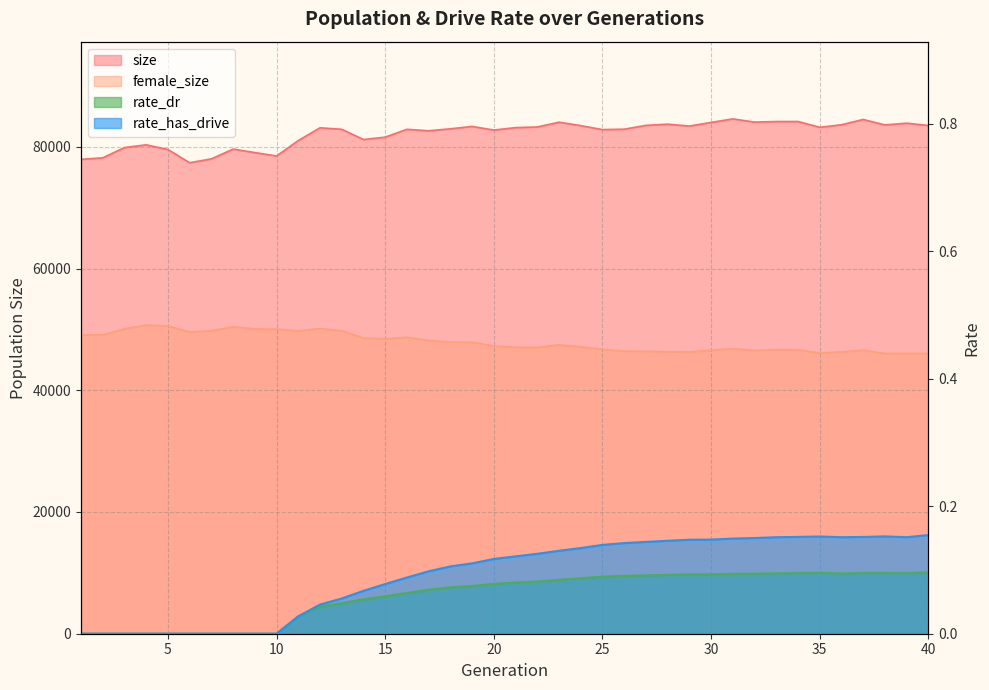

Which has a higher value, 7 or 20?

20